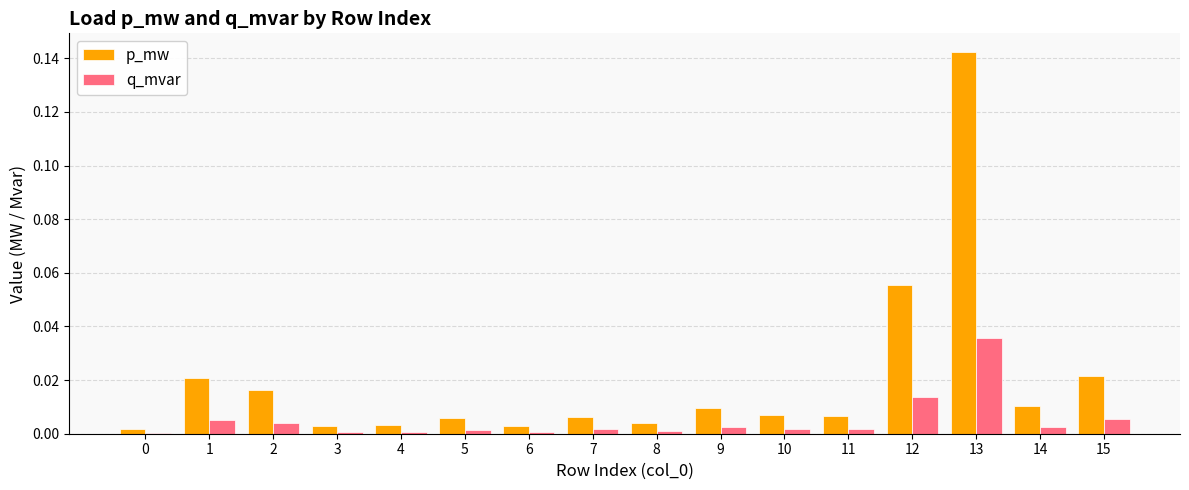

Are the bars horizontal?

No